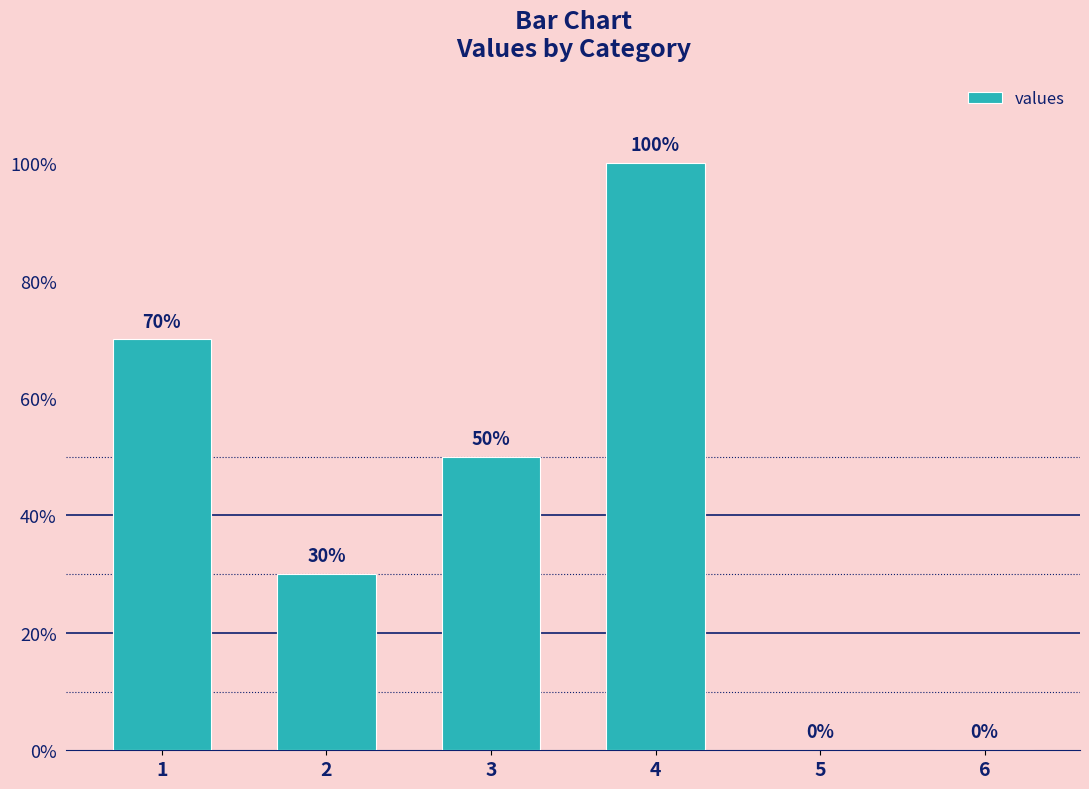

What is the sum of all values?

250